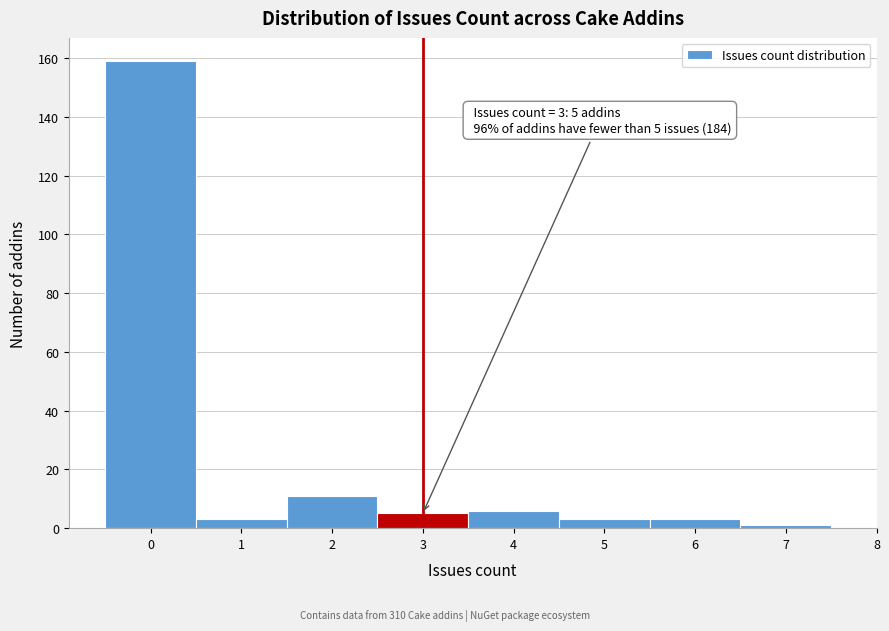

Over which range of the x-axis is the bar tallest?

-0.5 to 0.5